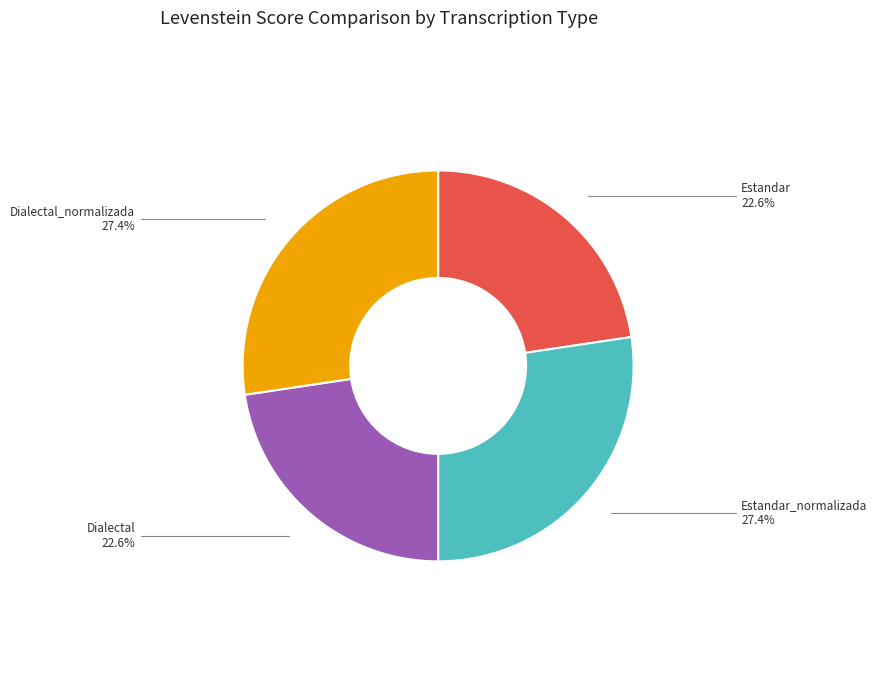

Is there any slice that represents more than half of the pie?

No